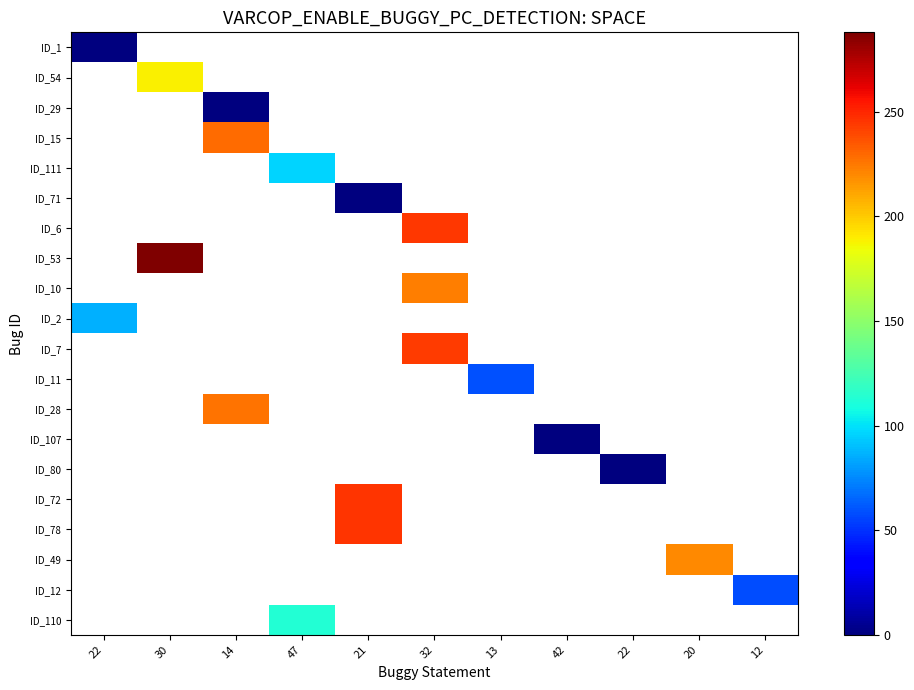

What value does the ID_12 series have at 12?

58.0